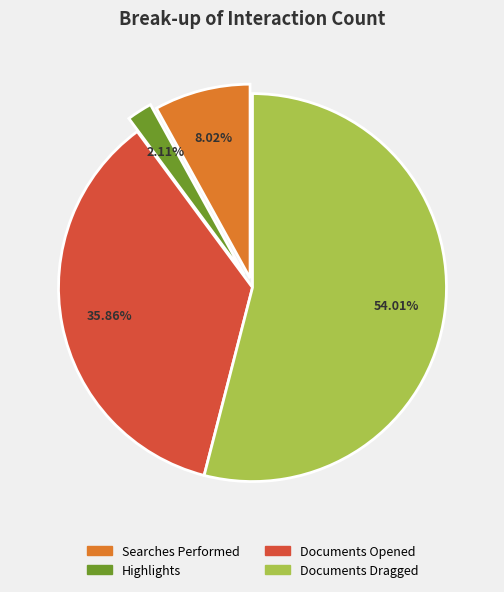

To the nearest percent, what is the combined percentage of Highlights and Documents Opened?

38%